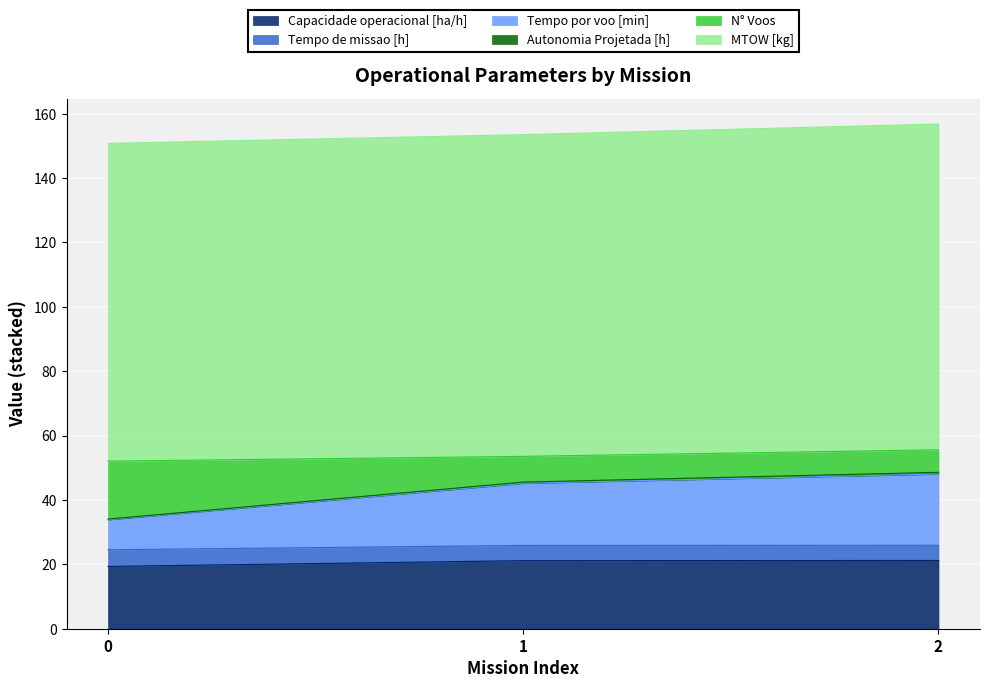

What is the highest value of the Capacidade operacional [ha/h] series?

21.2